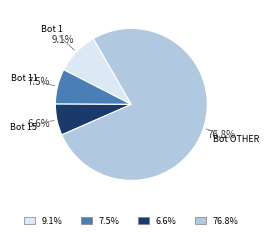

Is there a majority slice in this chart?

Yes